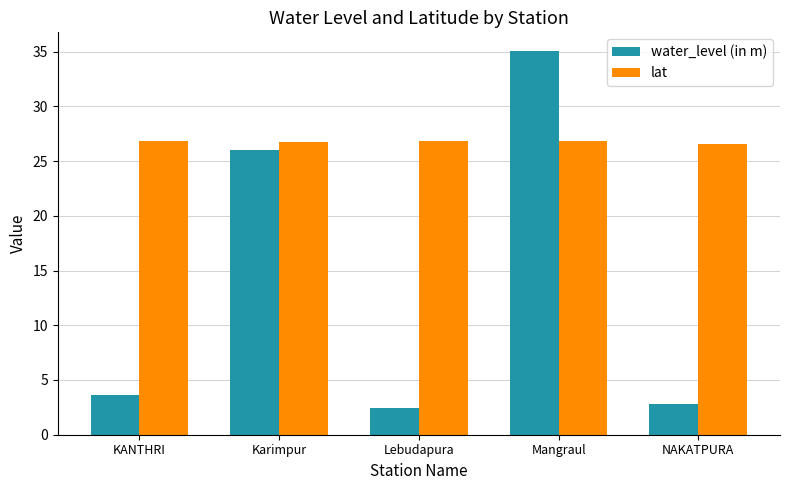

What is the spread (max minus min) of values at Mangraul?

8.2